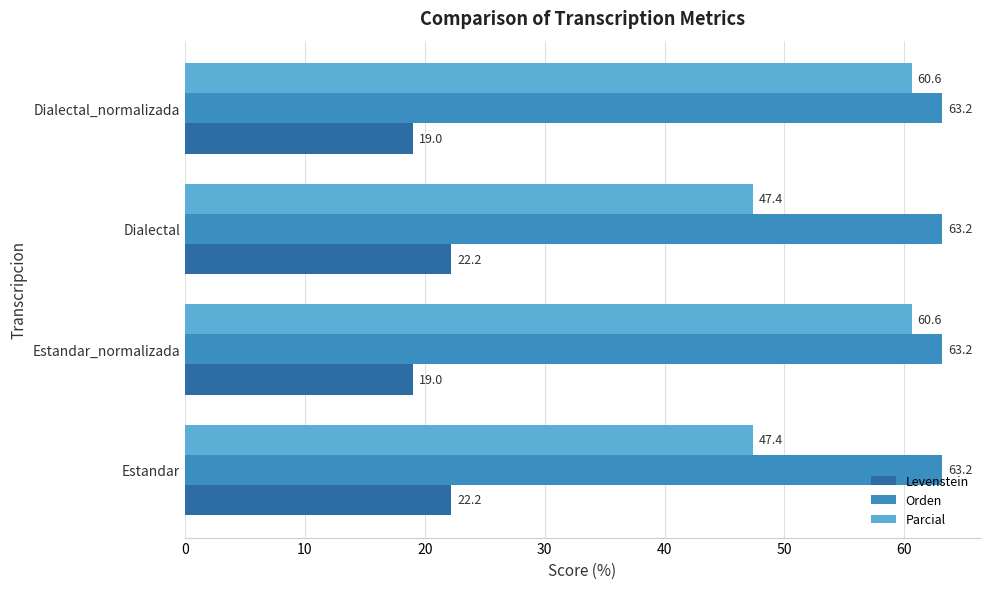

At how many categories does at least one series exceed 21?

4